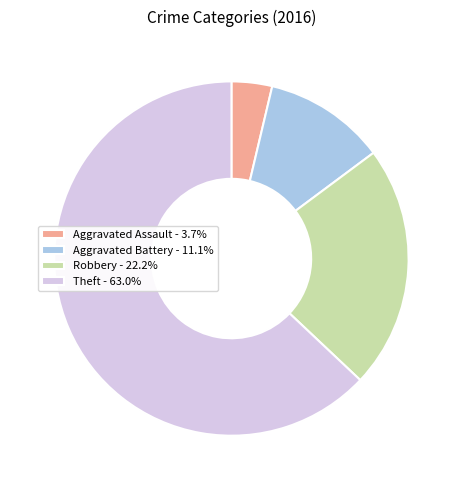

Which has a higher value, Robbery or Aggravated Assault?

Robbery